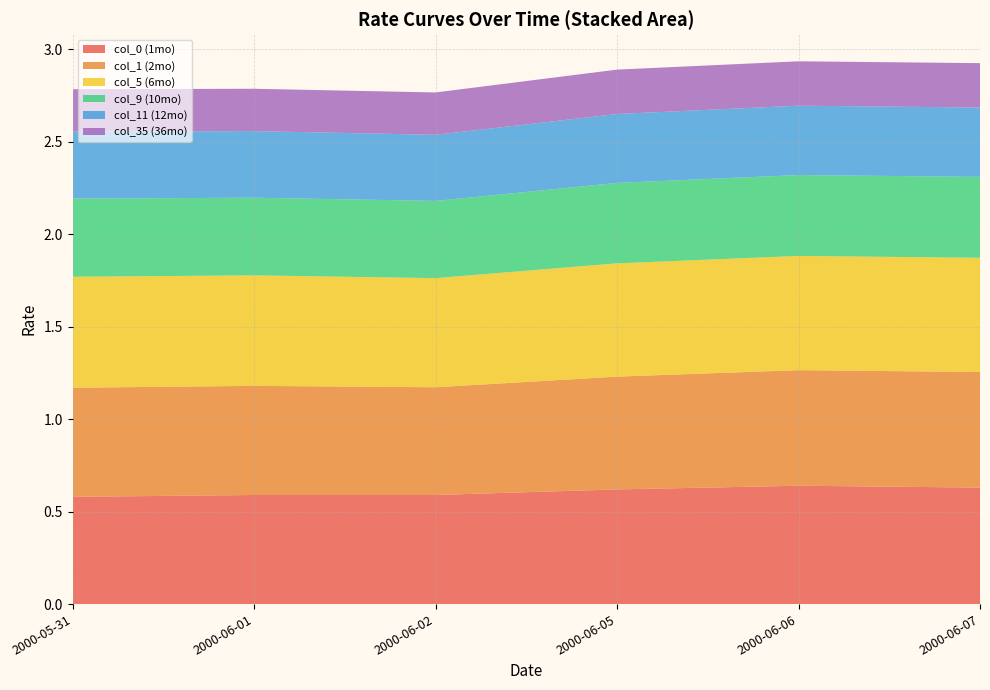

The col_0 (1mo) series shows 0.6 at 2000-05-31. True or false?

True